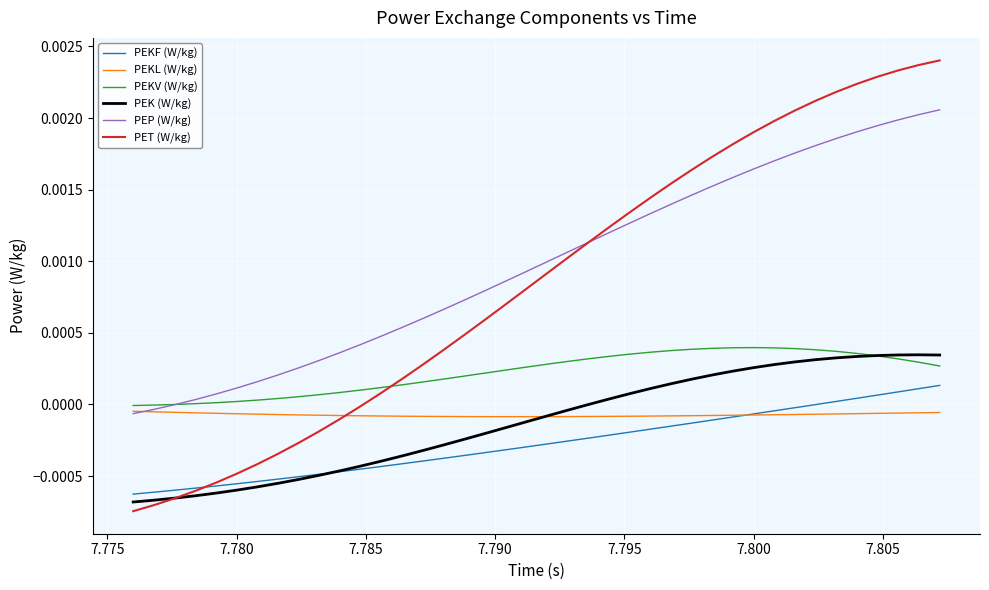

True or false: PEKF (W/kg) and PEP (W/kg) cross at least once.

False